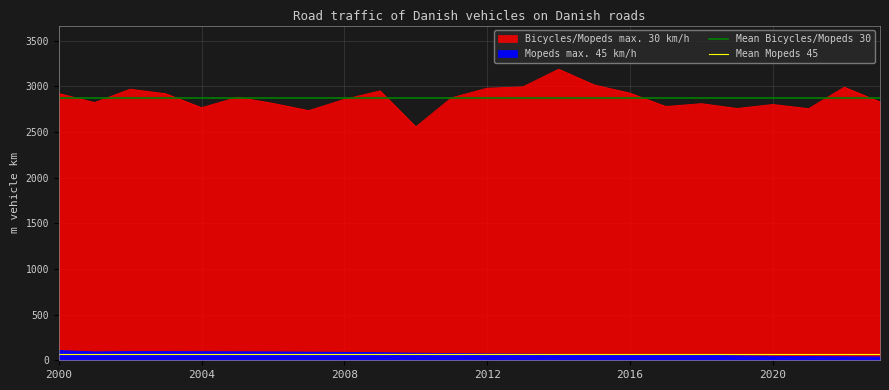

True or false: Mean Bicycles/Mopeds 30 has a value of 1323.2 at 2004.

False